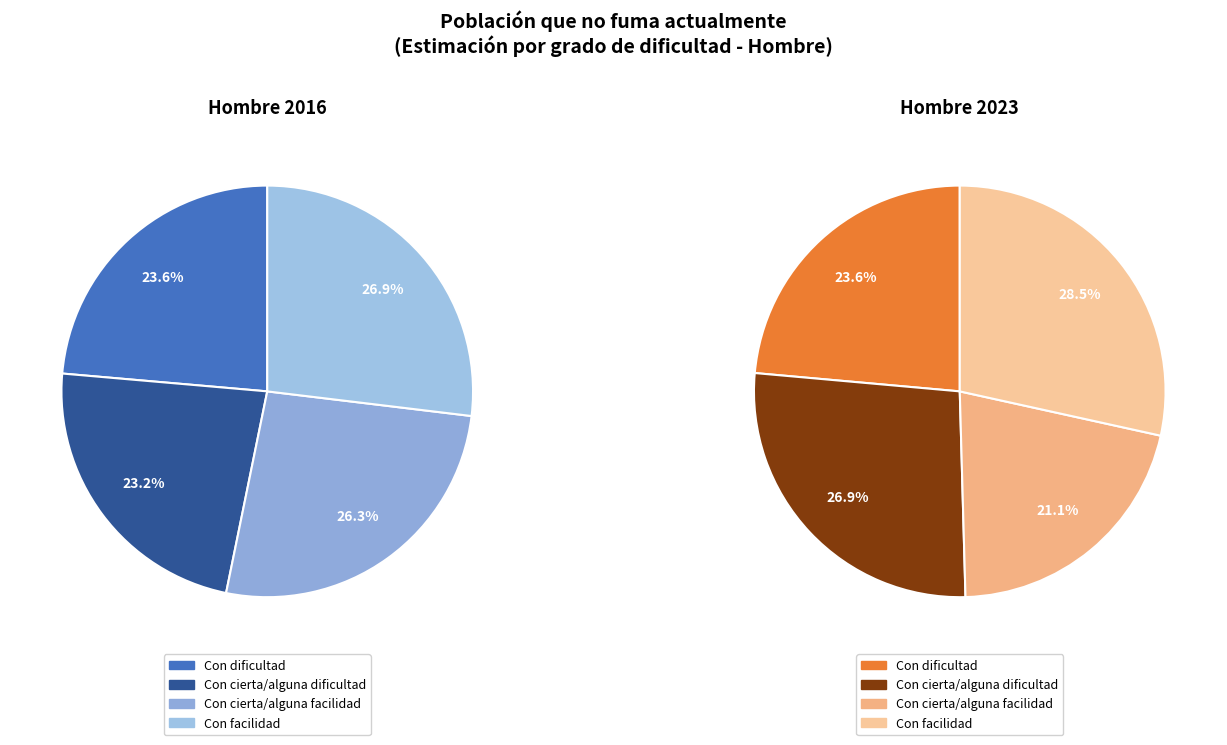

What is the largest slice in the pie chart?

Con facilidad